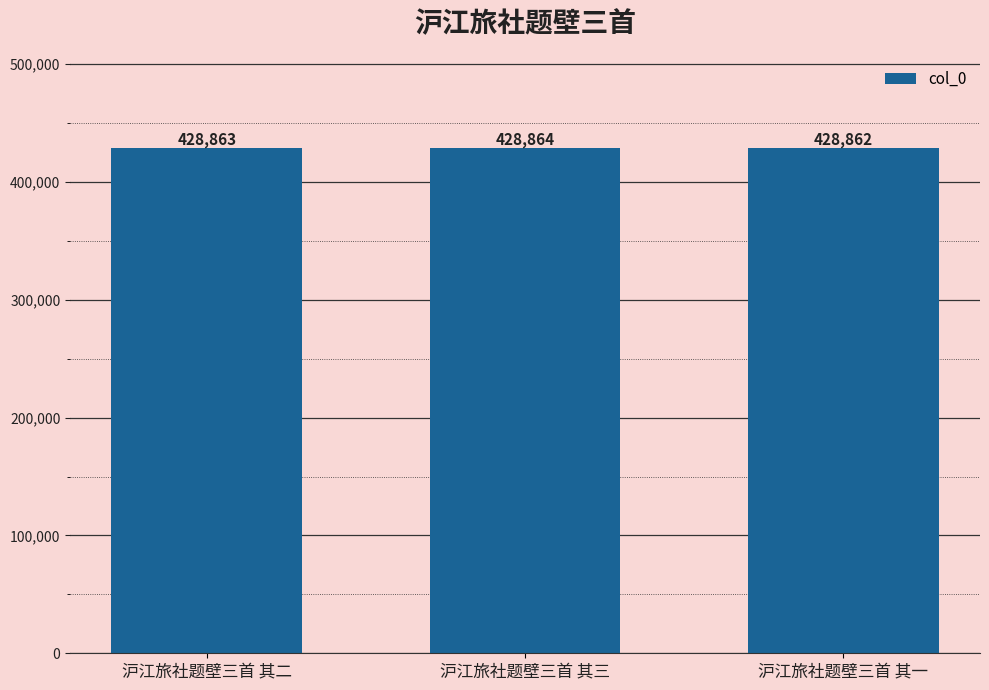

Reading left to right, what are all the values shown in this chart?

428863	428864	428862